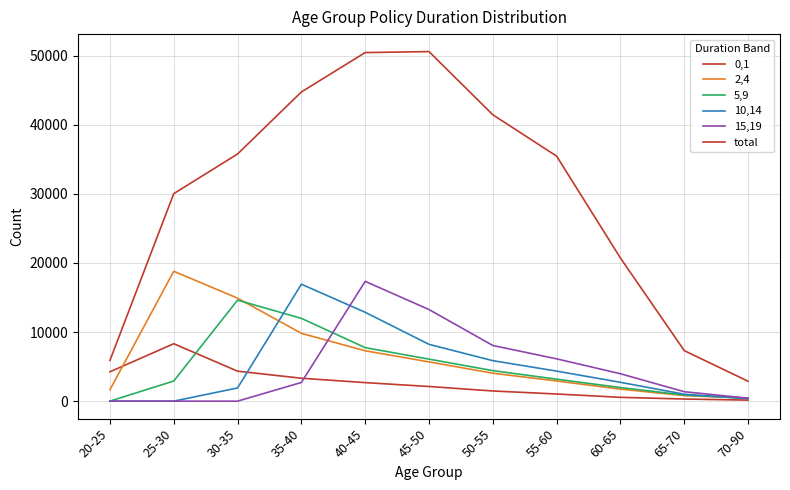

How many values in the 5,9 series are below 3178?

5